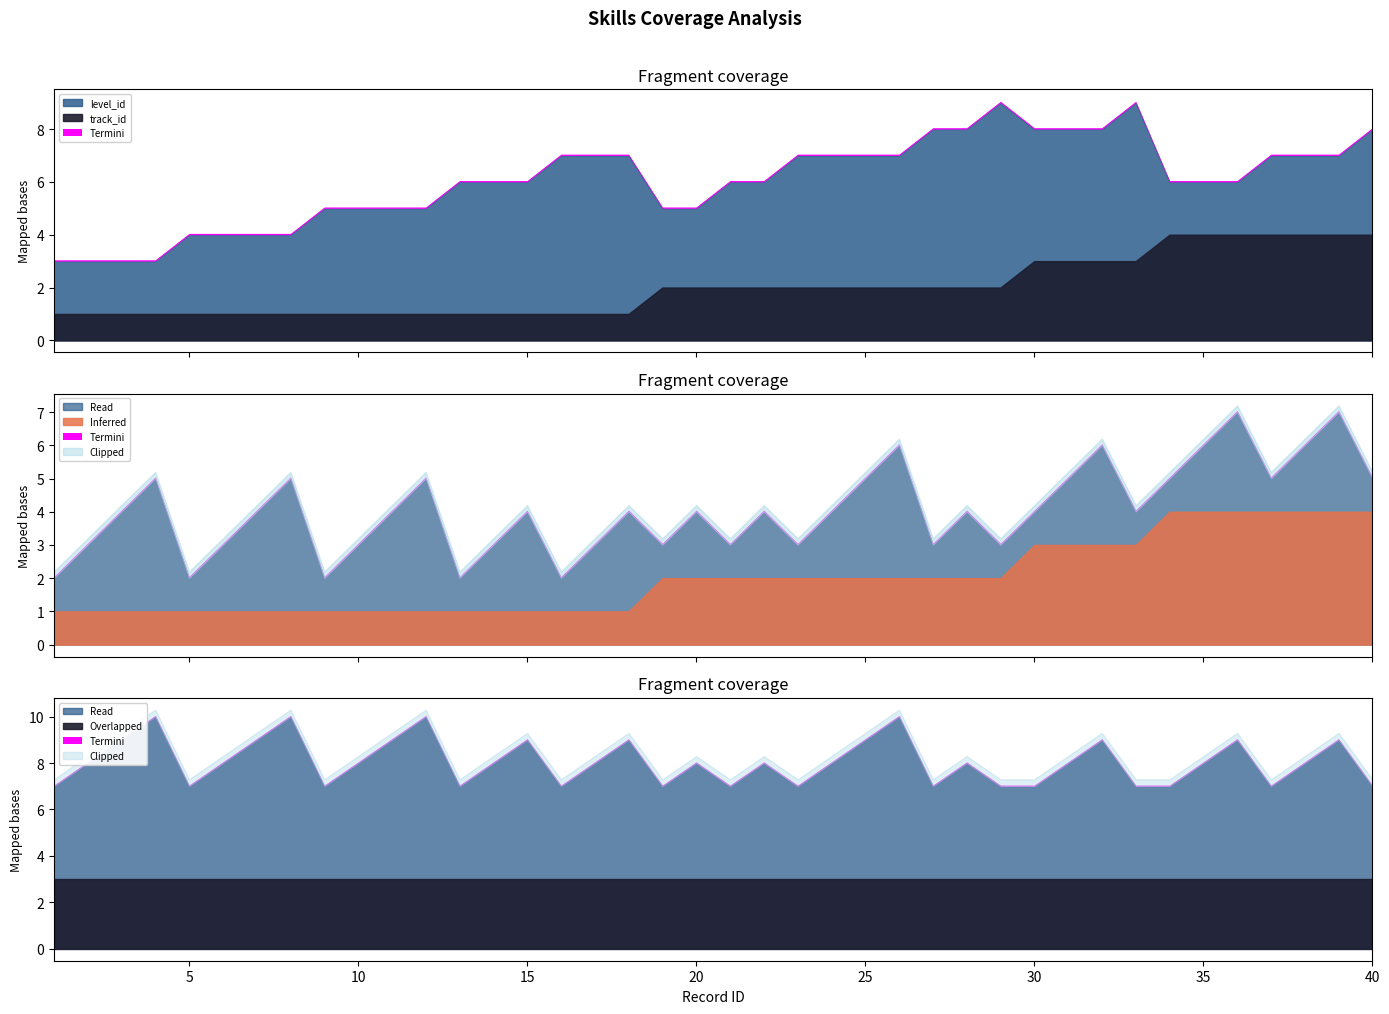

True or false: level_id has a value of 3 at 8.

True